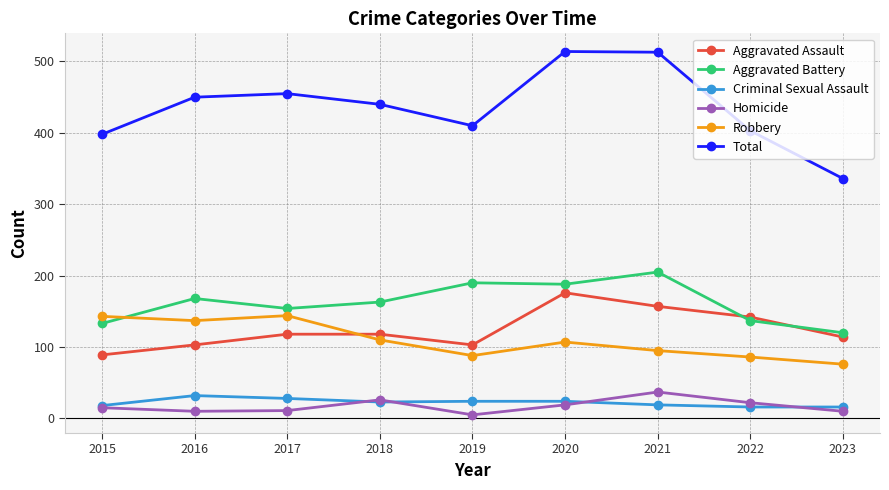

What are all the series names shown in the legend?

Aggravated Assault, Aggravated Battery, Criminal Sexual Assault, Homicide, Robbery, Total